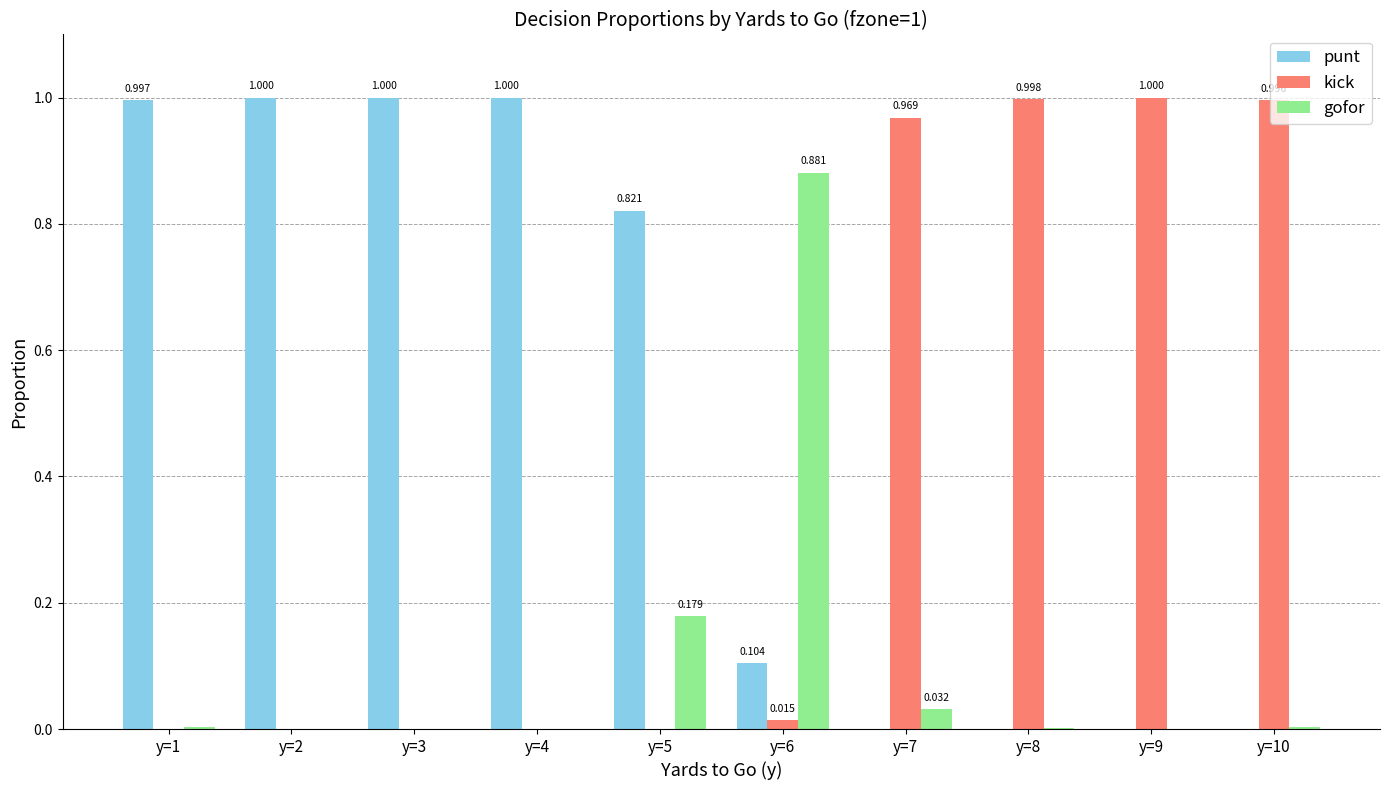

Which series has the largest total across all categories?

punt